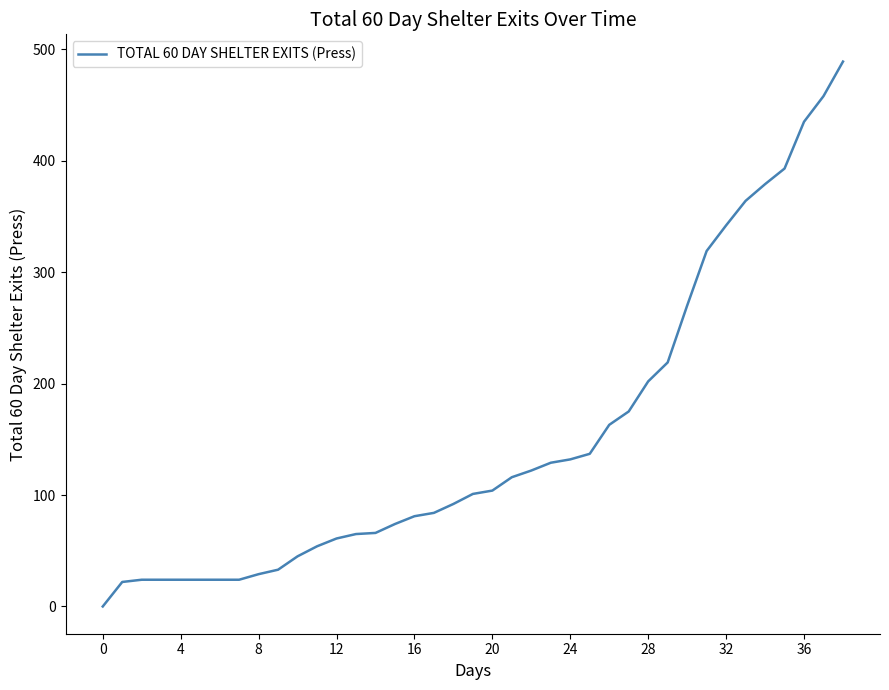

What is the maximum value shown in the chart?

489